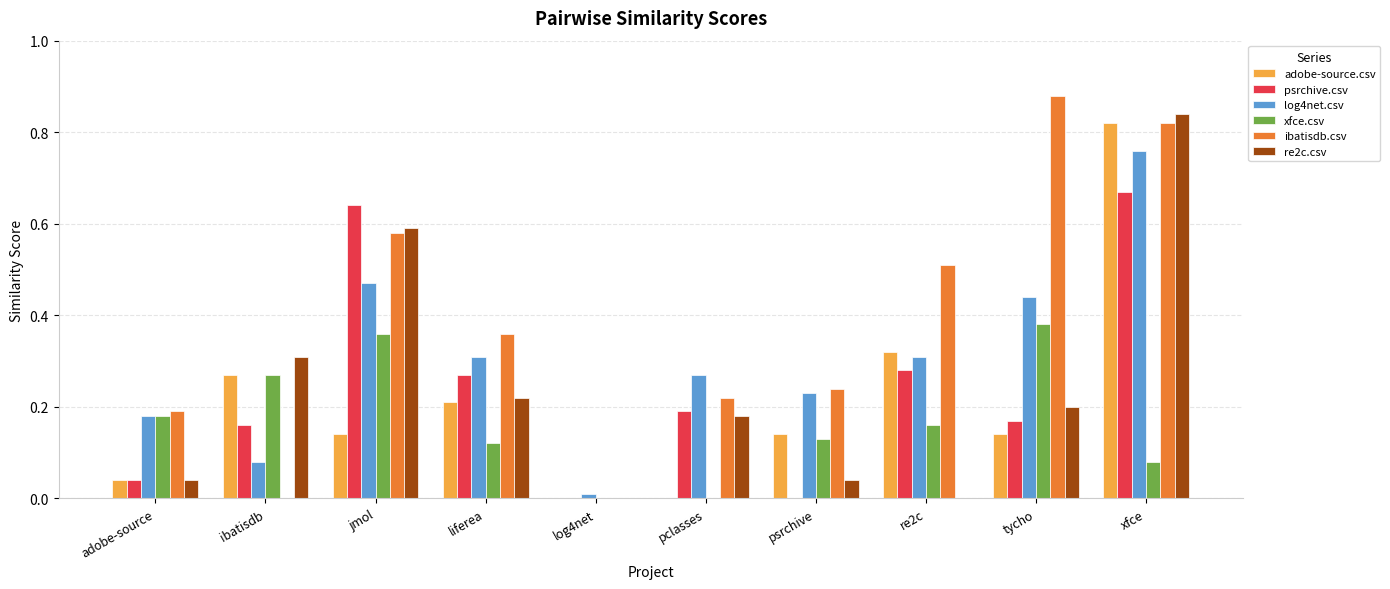

The xfce.csv series shows 0.2 at liferea. True or false?

False